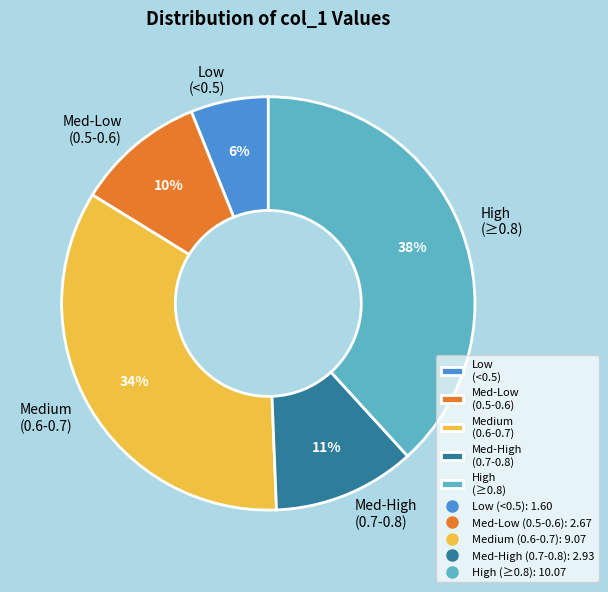

Is the sum of Med-High (0.7-0.8) and Low (<0.5) greater than half?

No